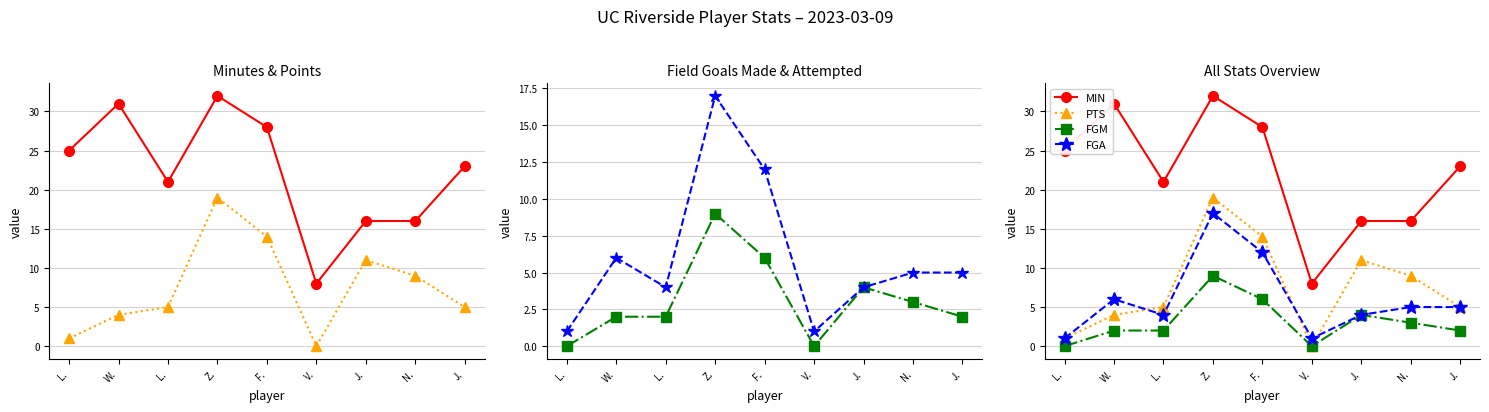

True or false: MIN and FGA intersect in this chart.

False